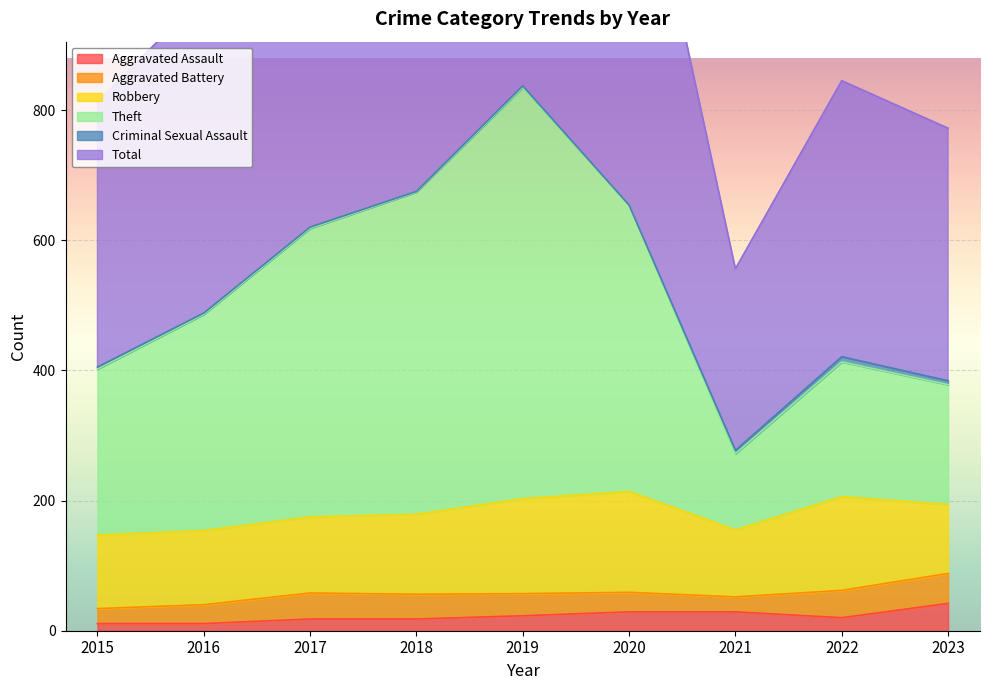

True or false: Aggravated Assault has a value of 11 at 2016.

True